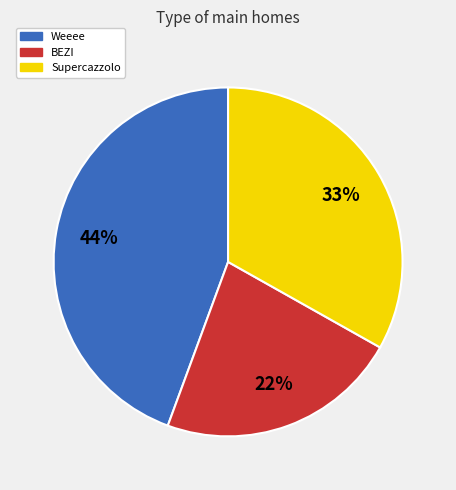

Which slice is the largest?

Weeee